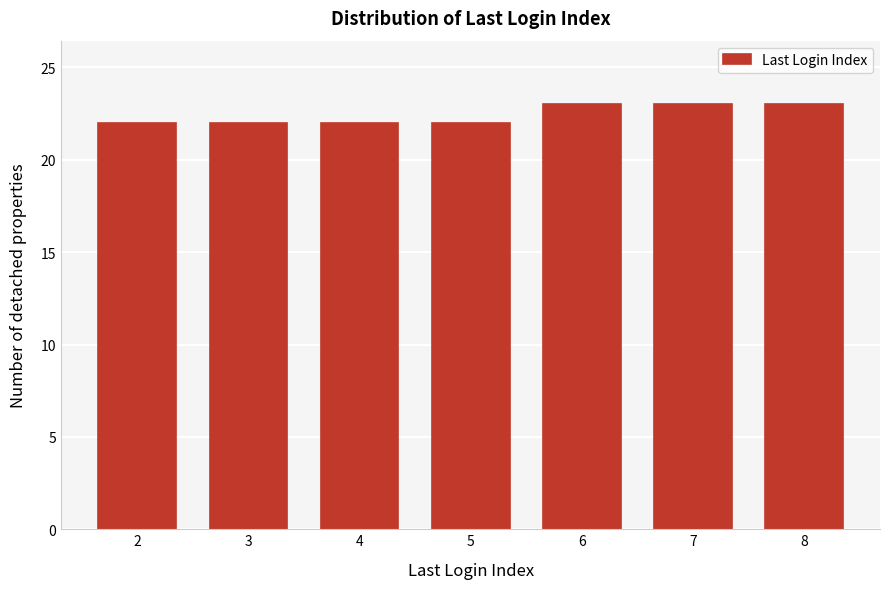

Reading left to right, extract all data points from this chart.

2=22	3=22	4=22	5=22	6=23	7=23	8=23